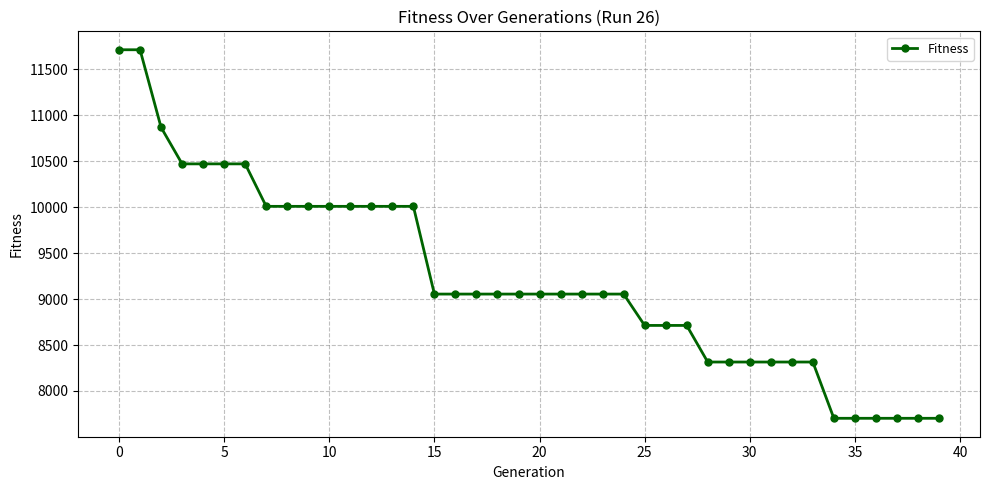

What is the value of the 12th point from the left?

10008